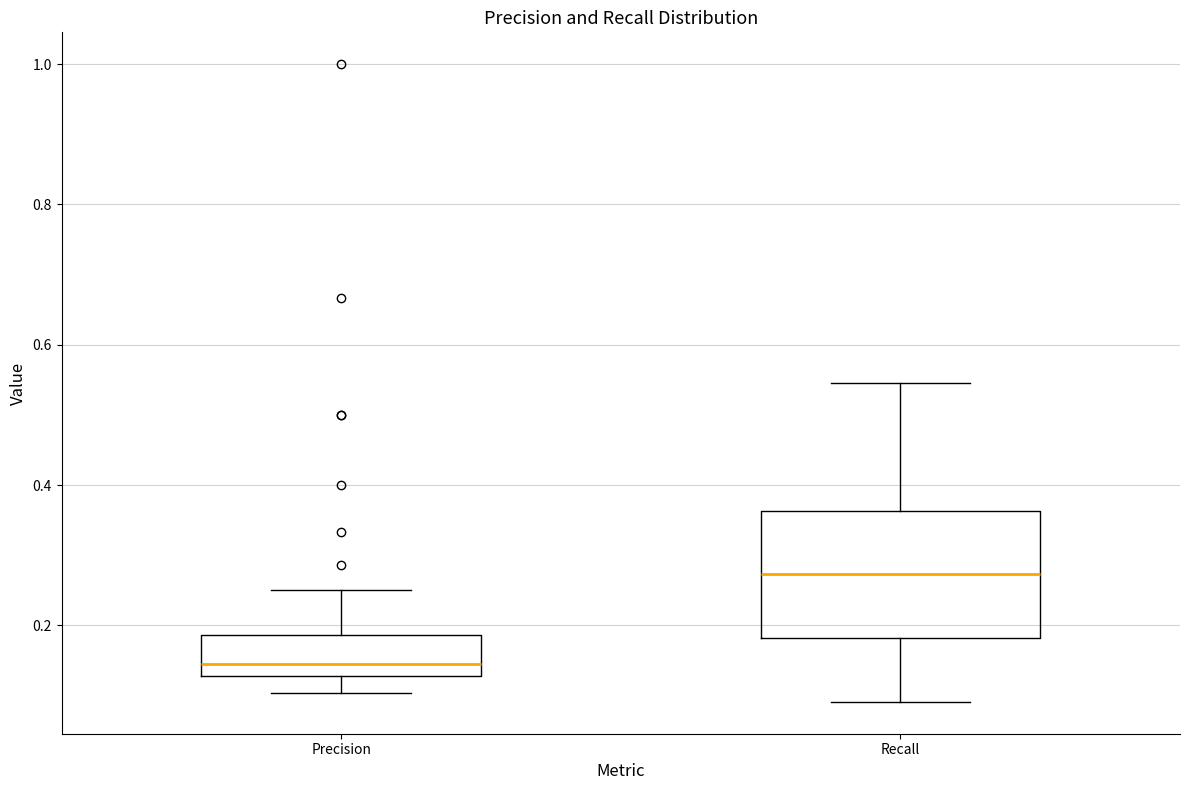

Which box has the lowest median line?

Precision